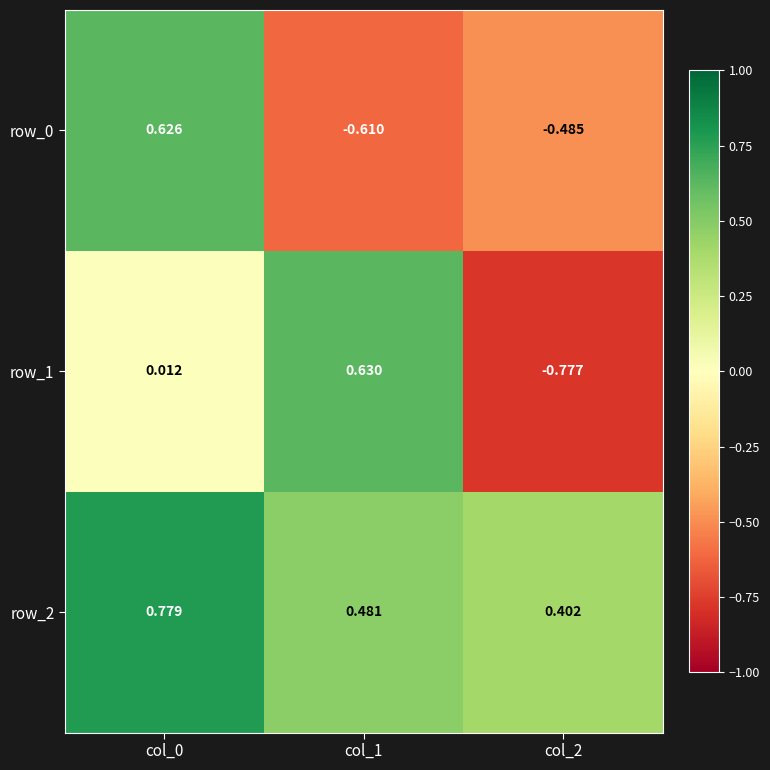

Count the number of categories in the chart.

3